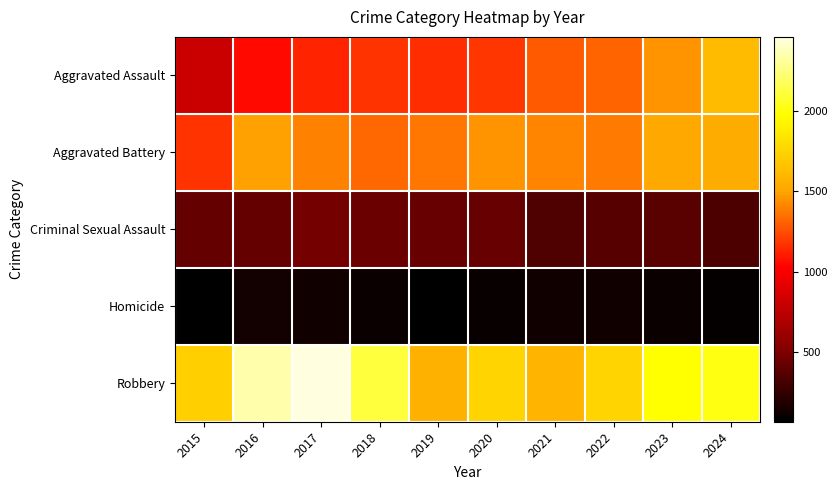

What is the spread (max minus min) of values at 2016?

2200